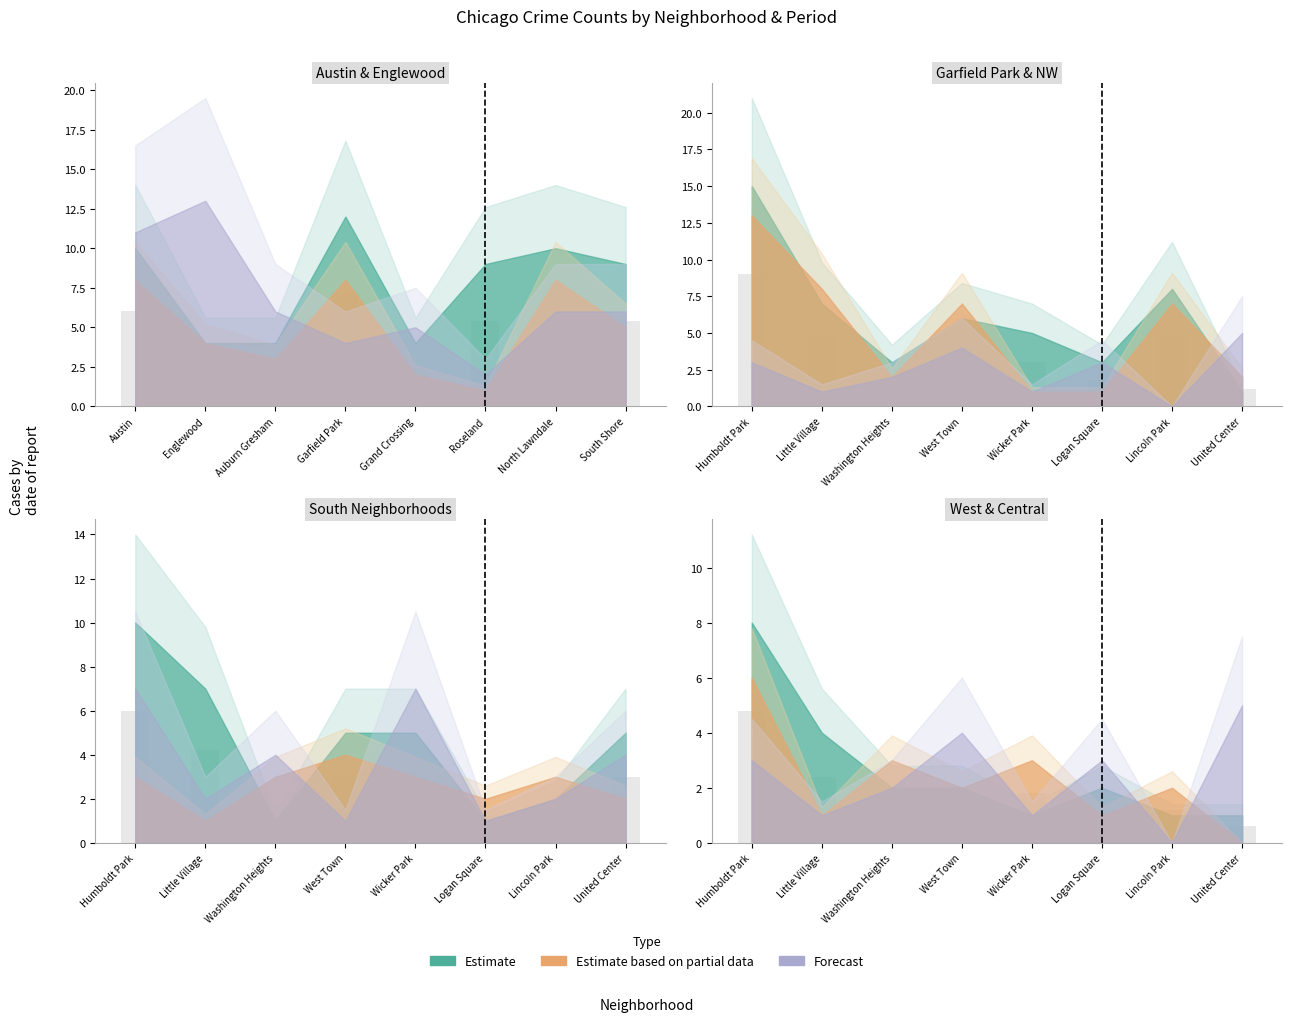

What is the difference between the highest and lowest values at Little Village?

3